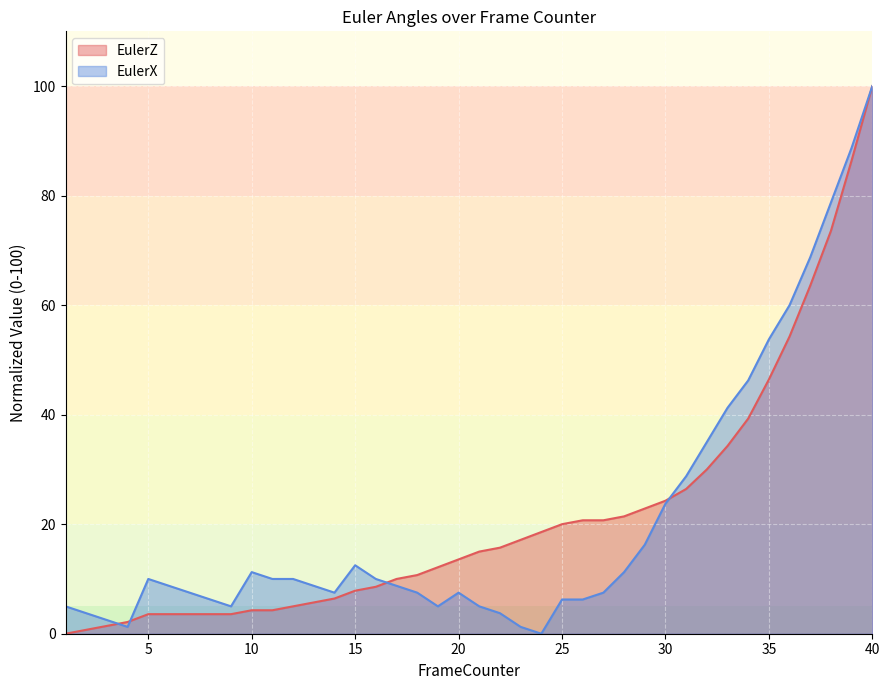

How many positive values does the EulerX series have?

39